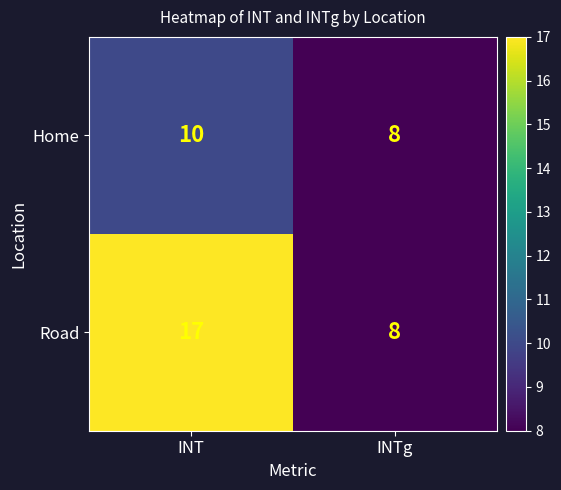

Reading left to right, what are all the values shown in this chart?

Home: INT=10	INTg=8
Road: INT=17	INTg=8